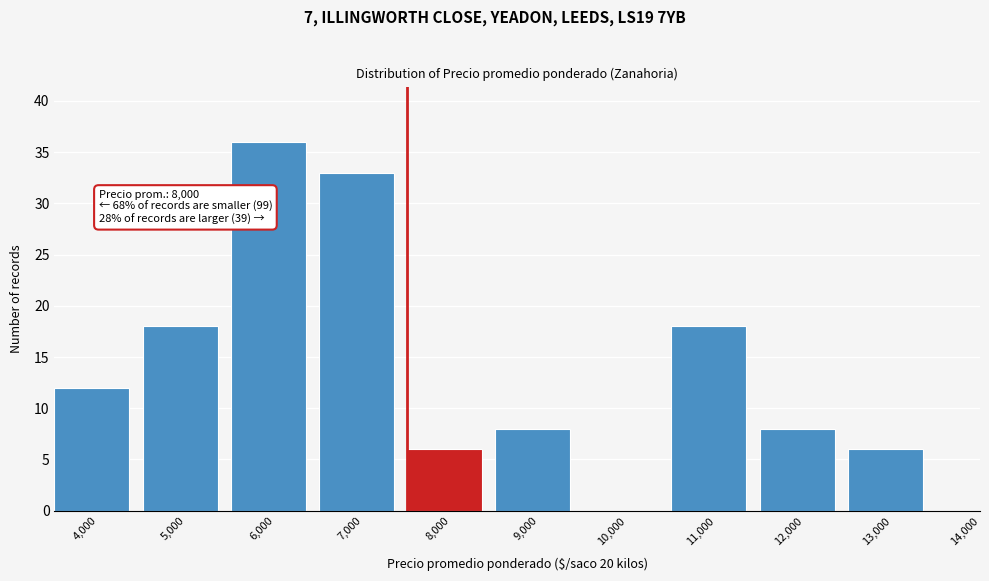

Reading left to right, transcribe all the data shown in this chart.

4,000=12	5,000=18	6,000=36	7,000=33	8,000=6	9,000=8	10,000=0	11,000=18	12,000=8	13,000=6	14,000=0